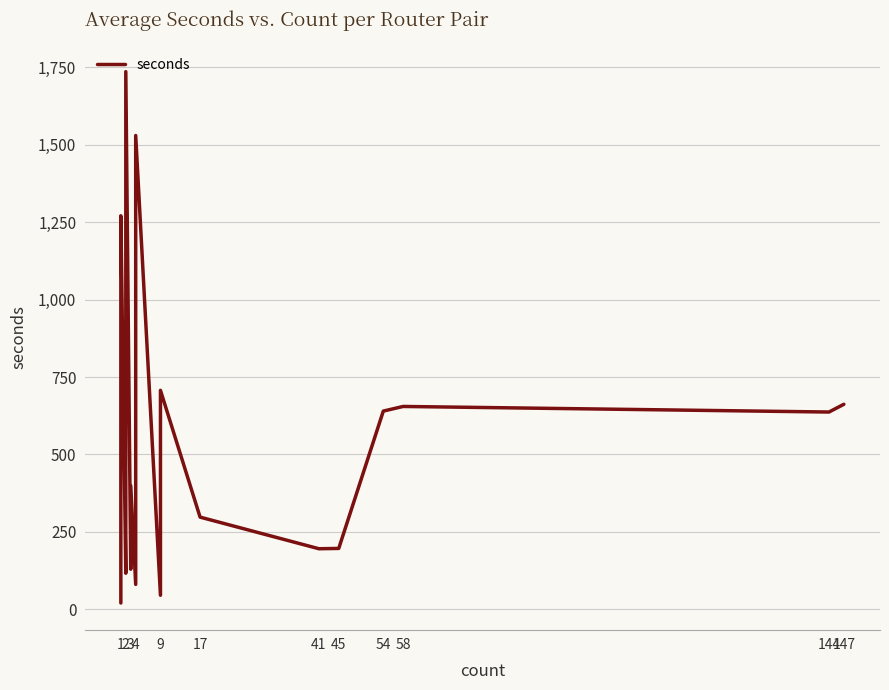

What is the smallest value displayed?

21